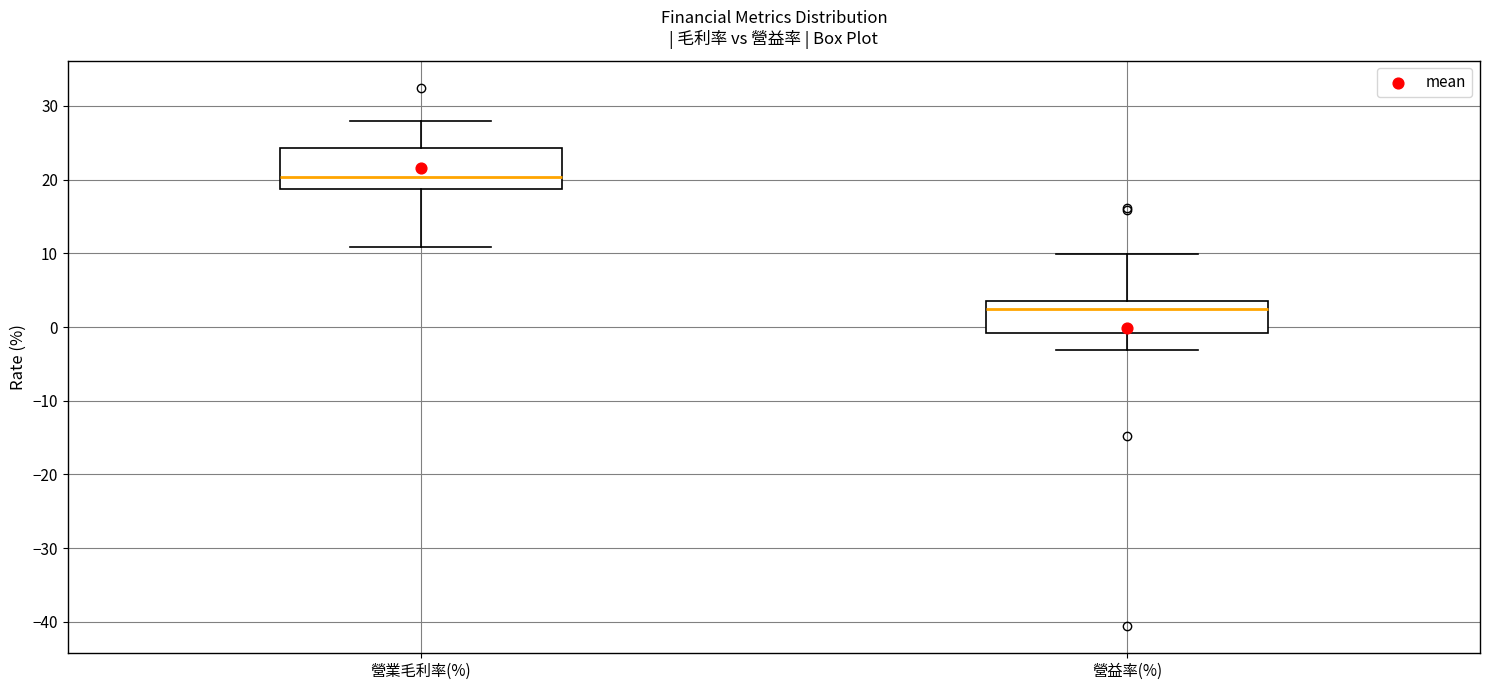

Reading left to right, read every box against the y-axis: the position of its median line, the range the box covers, and the ends of its whiskers. The values are not printed on the chart, so give them approximately, as read against the axis.

營業毛利率(%): median 20, box 19 to 24, whiskers 11 to 28
營益率(%): median 2, box -1 to 4, whiskers -3 to 10